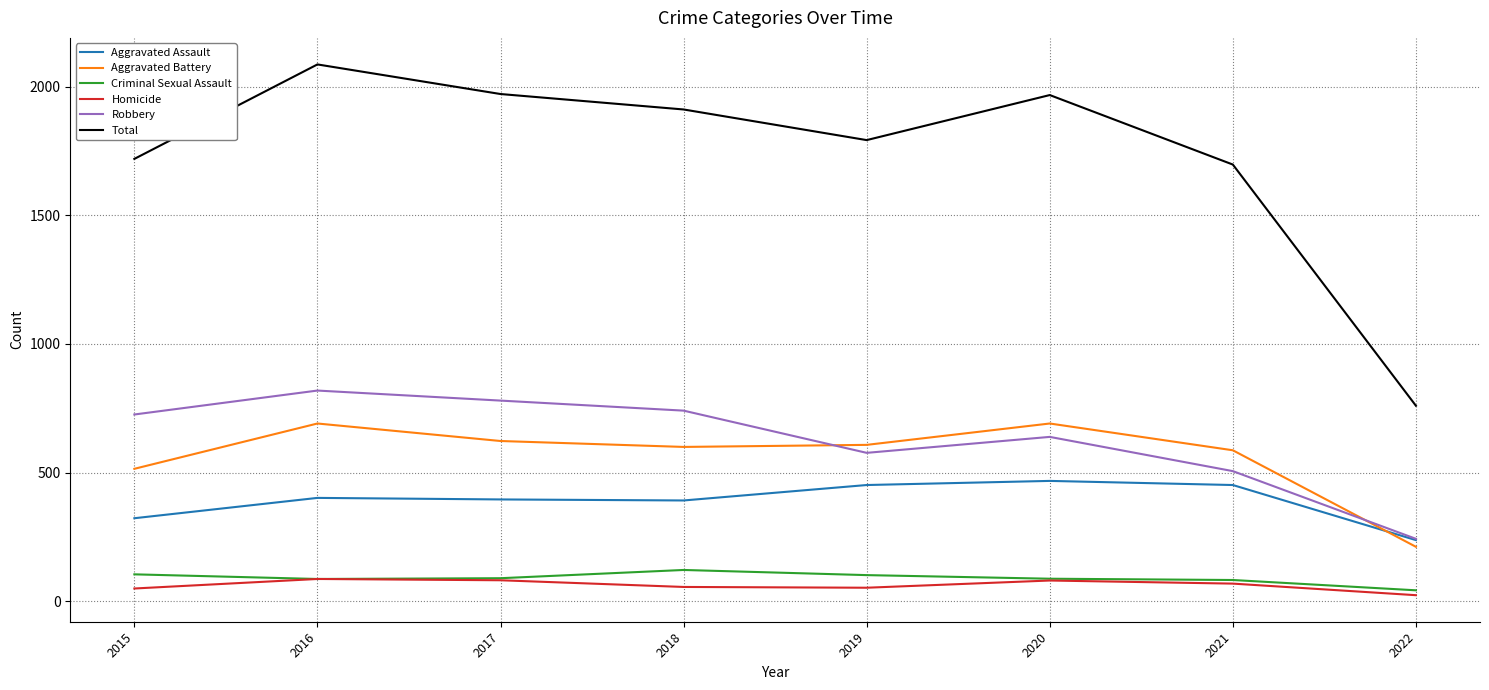

Which series has the widest spread of values?

Total